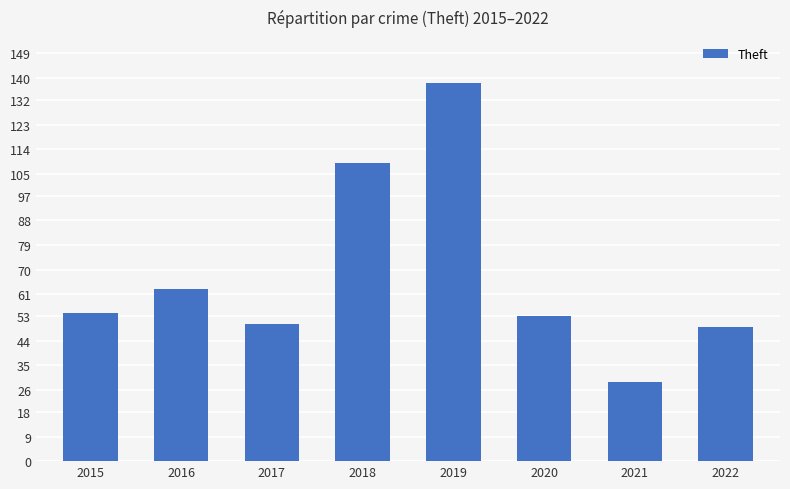

Approximately how many times larger is the value at 2021 compared to 2019?

0.2